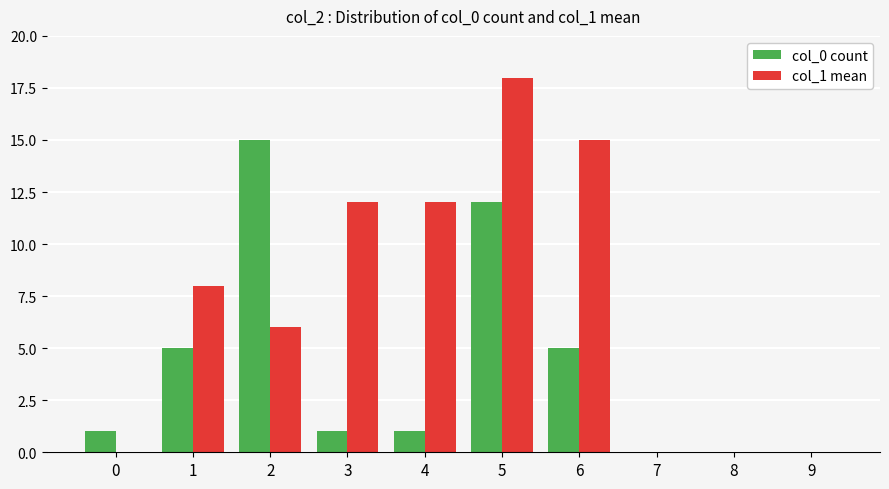

Reading right to left, transcribe all the data shown in this chart.

col_0 count: 0	0	0	5	12	1	1	15	5	1
col_1 mean: 0	0	0	15	18	12	12	6	8	0